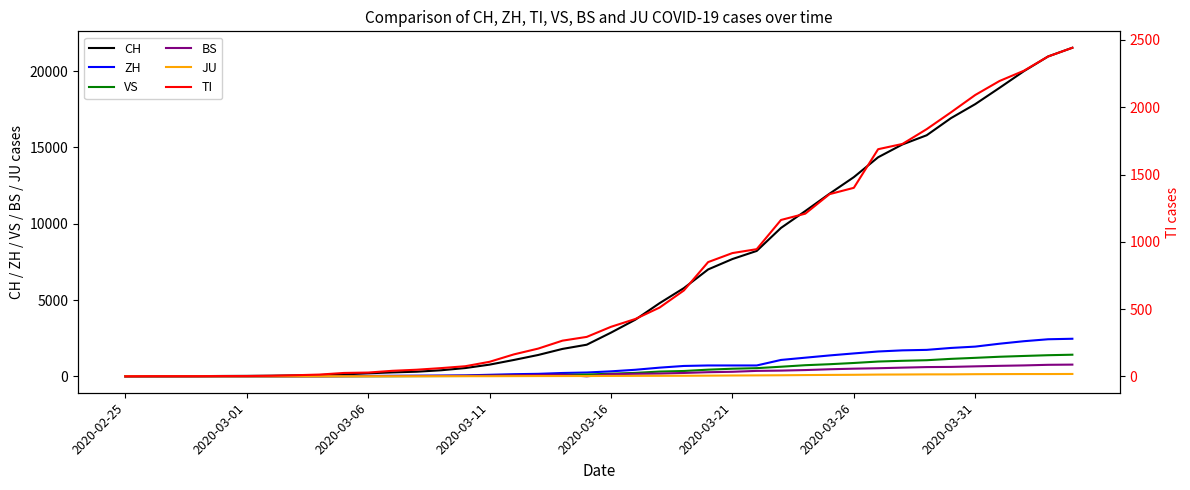

How many distinct data groups are displayed?

6